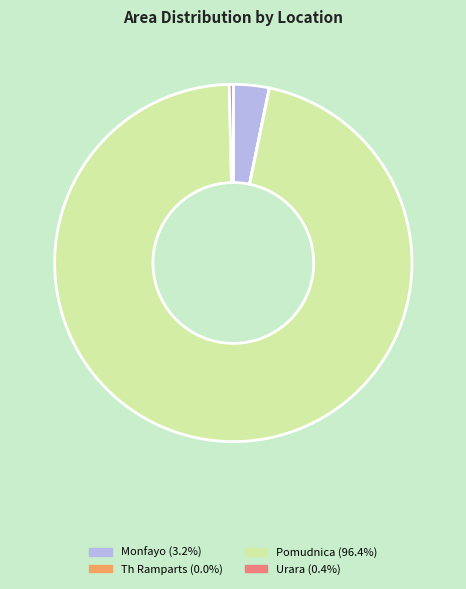

What is the largest slice in the pie chart?

Pomudnica